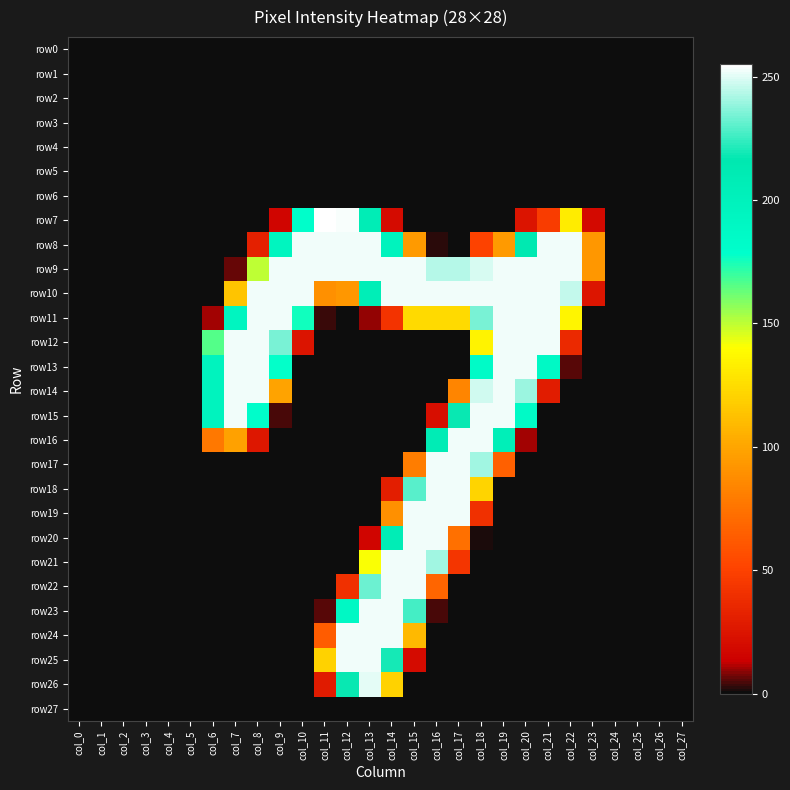

Which has a higher value, col_16 or col_24?

col_16